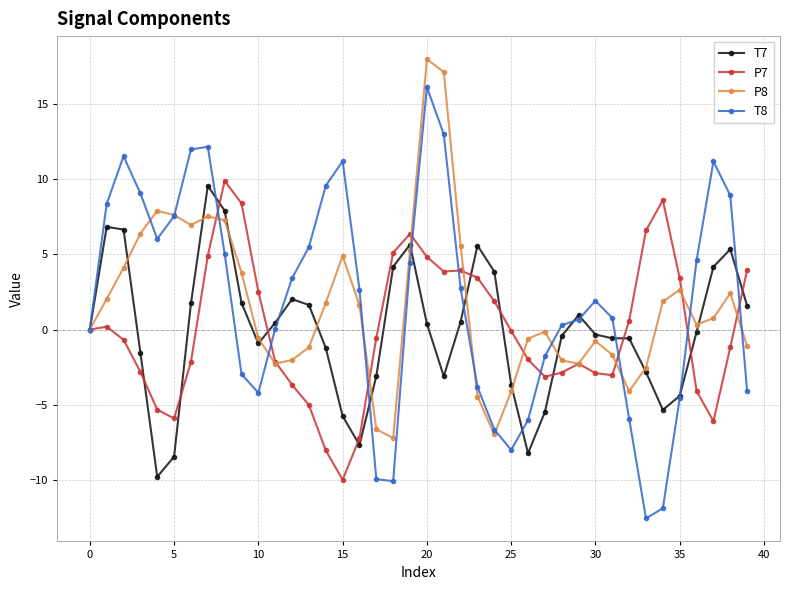

What is the lowest value of the P7 series?

-10.0